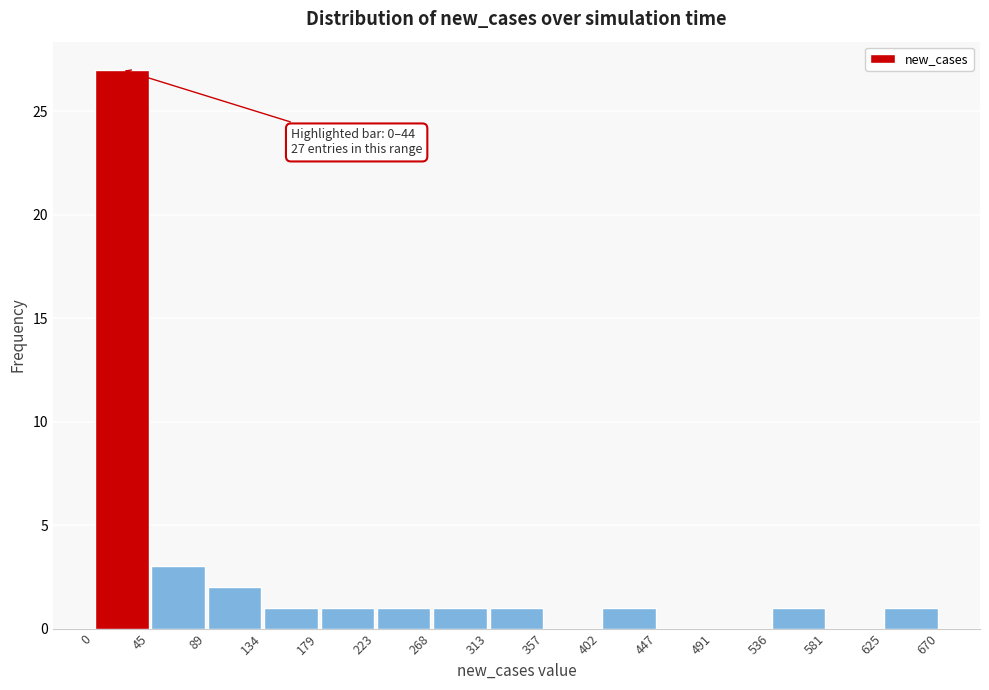

Which range on the x-axis has the tallest bar?

0 to 45